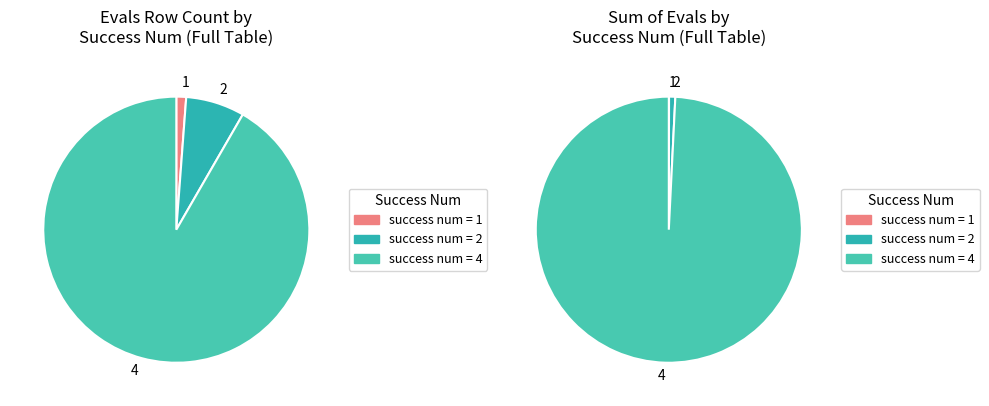

Is it true that 2 is 43% of the pie?

False